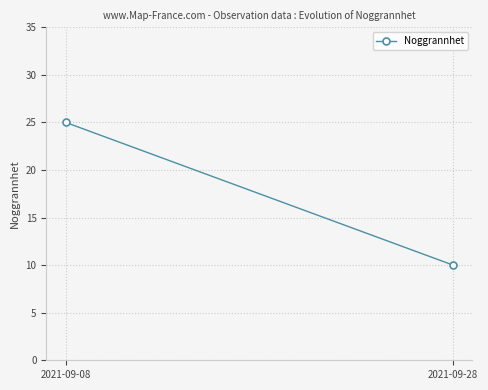

Reading left to right, list all the values displayed in this chart.

2021-09-08=25	2021-09-28=10